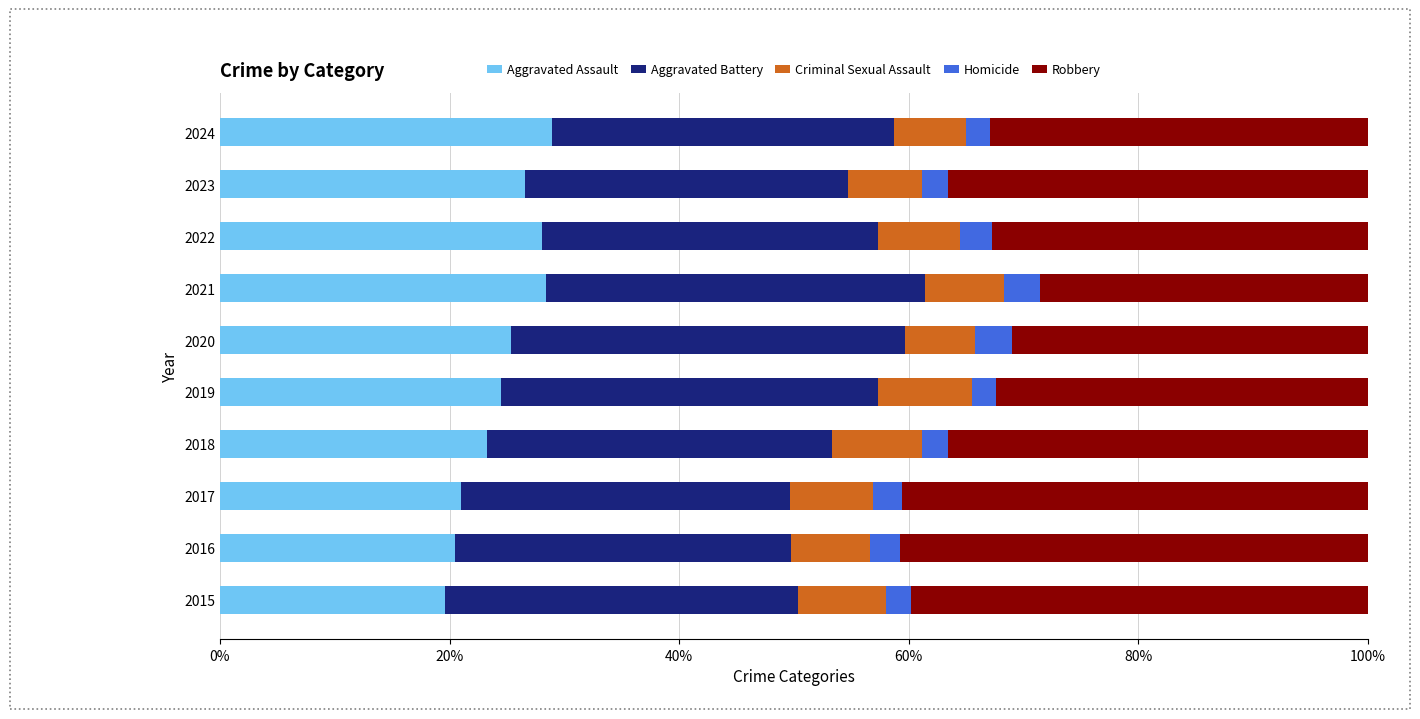

What is the sum of the Aggravated Assault values at 2020 and 2019?

49.8